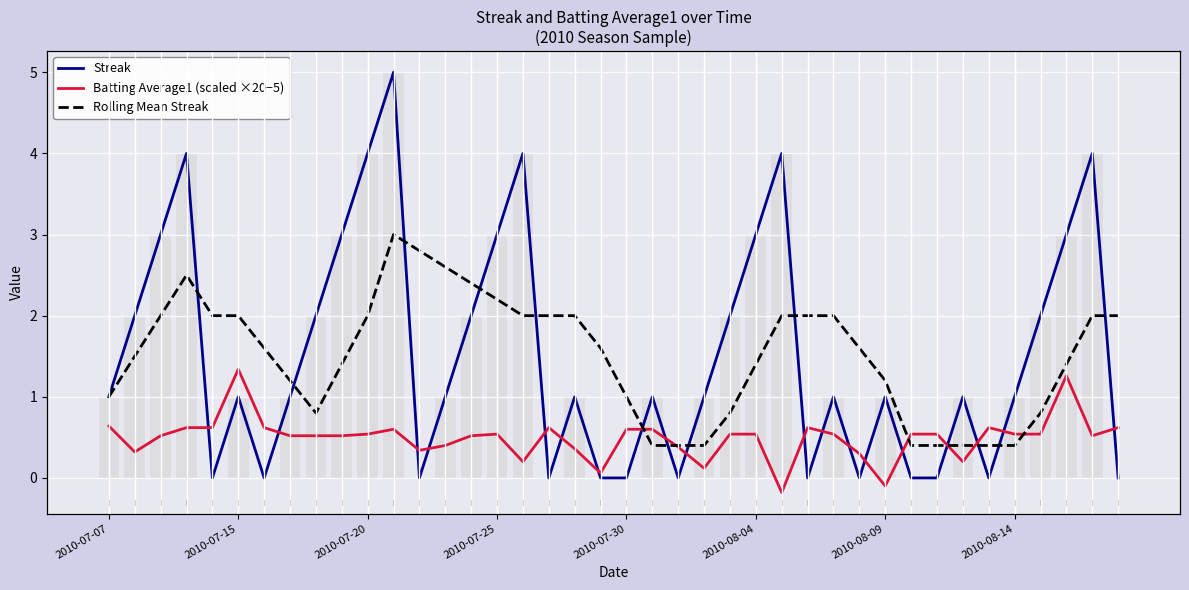

What is the average value of the Rolling Mean Streak series?

1.5